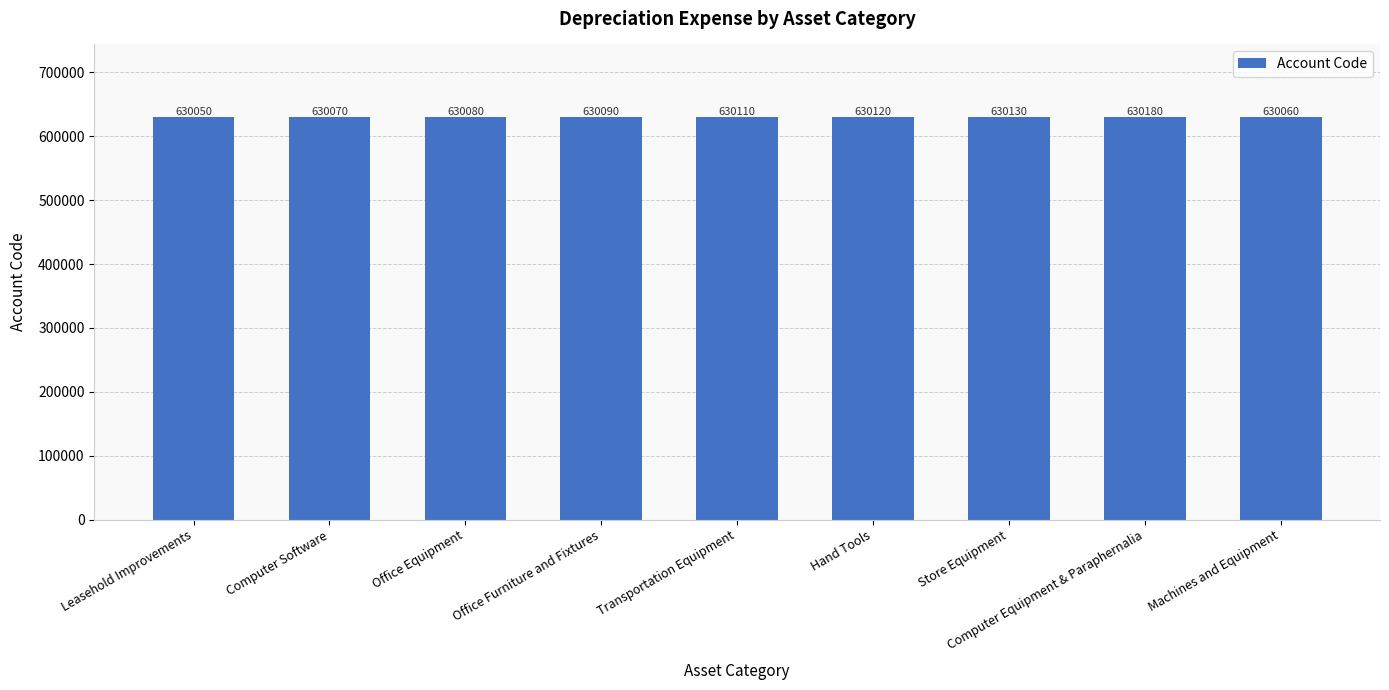

Between Computer Software and Leasehold Improvements, which is larger?

Computer Software